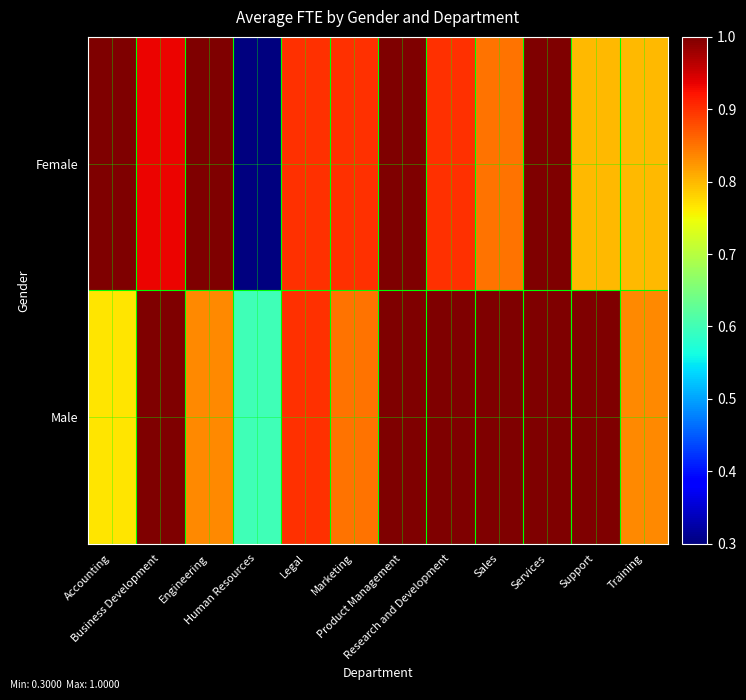

Count the number of categories in the chart.

12